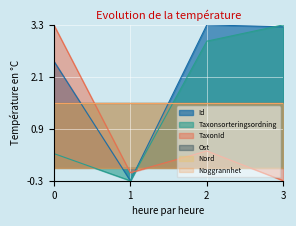

How many data points in Id are above 3?

2